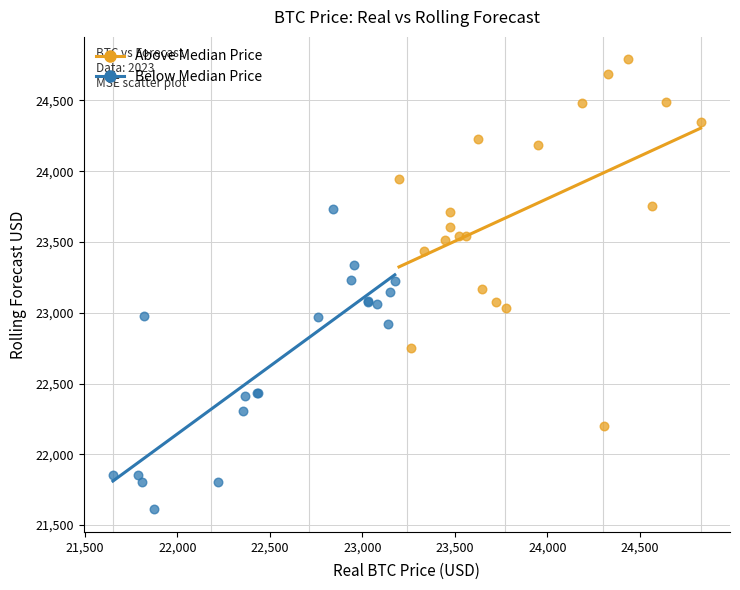

Which series has the widest spread of Y values?

Above Median Price